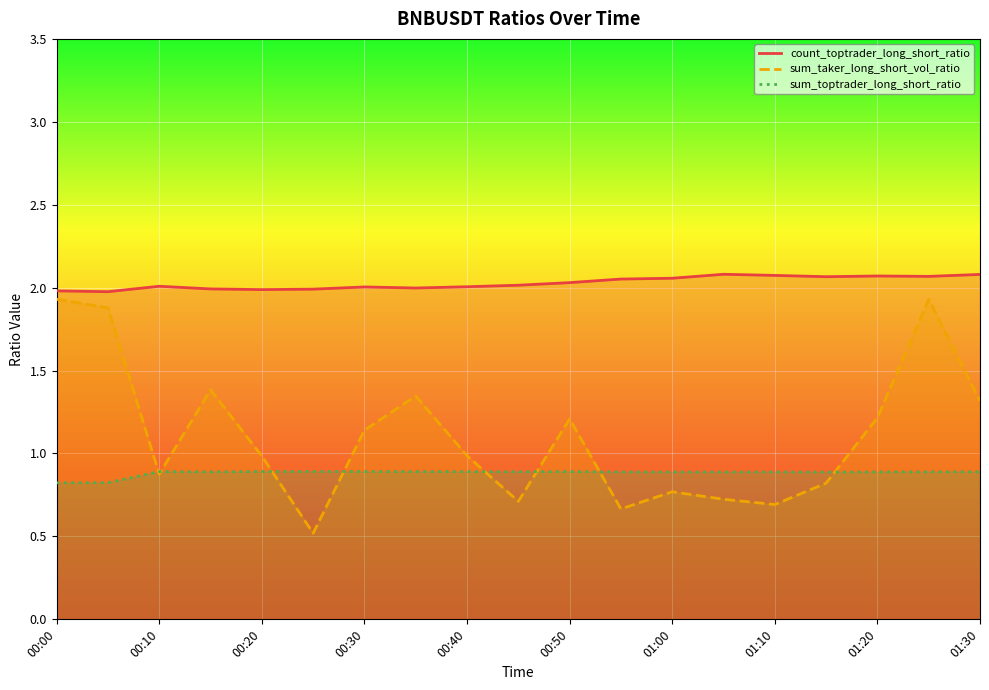

What is the value of the sum_toptrader_long_short_ratio point at the 15th from the left?

0.9